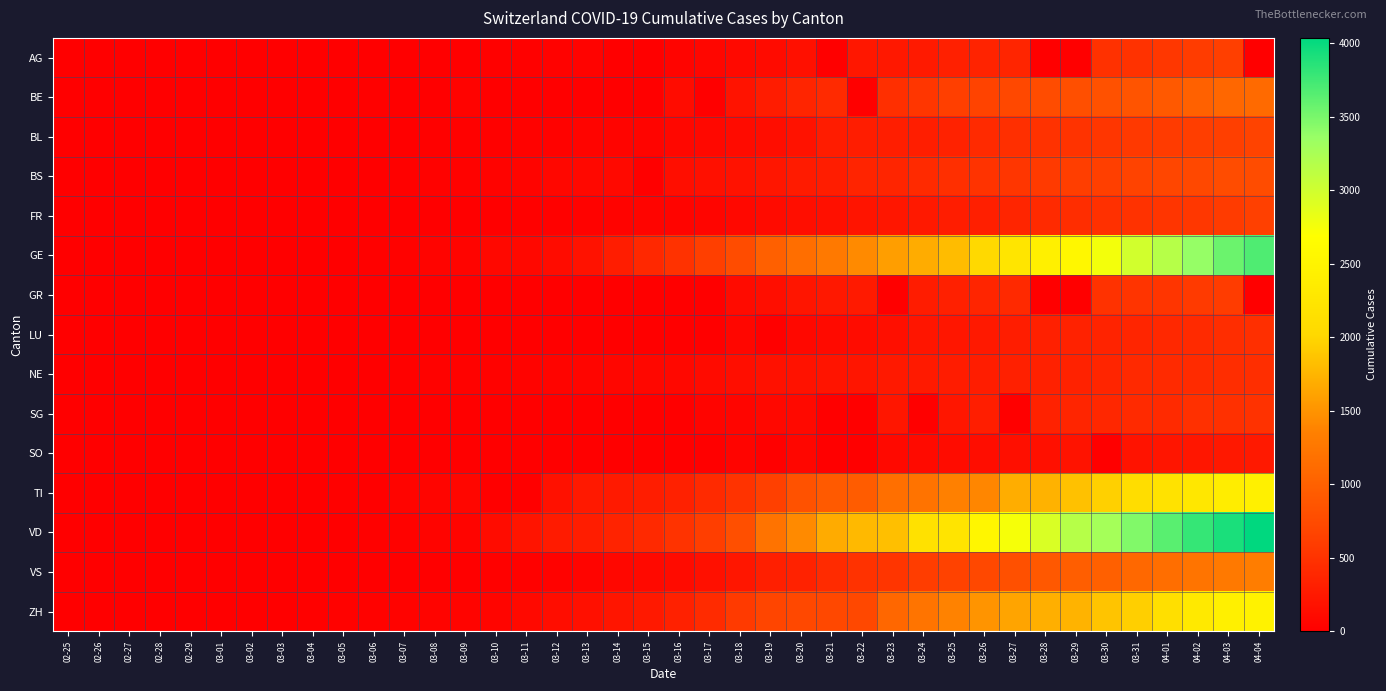

At which category is the sum across all series the highest?

04-03